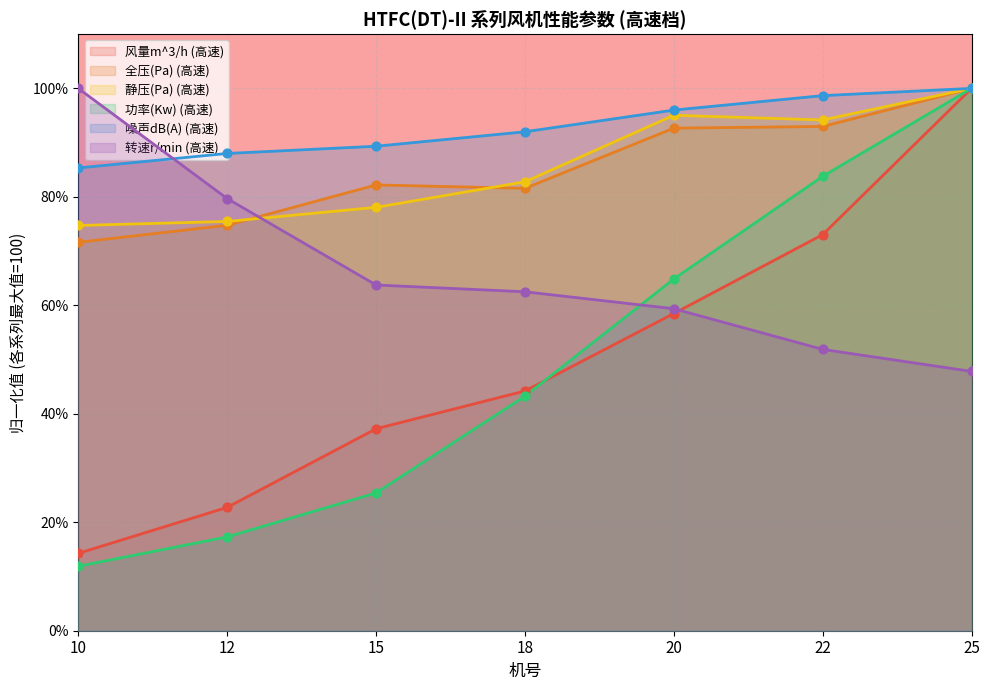

Which series has the largest total across all categories?

噪声dB(A) (高速)